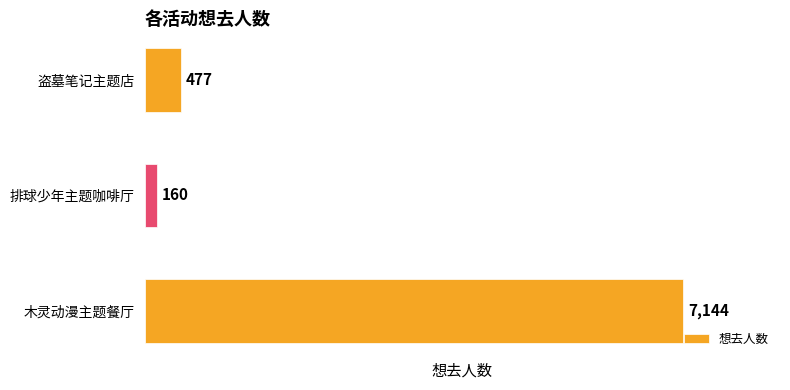

Are the bars horizontal?

Yes